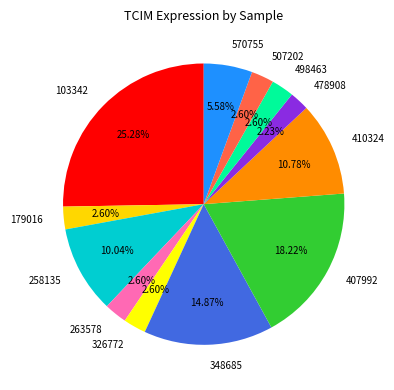

Combined, do 507202 and 570755 account for over 50%?

No